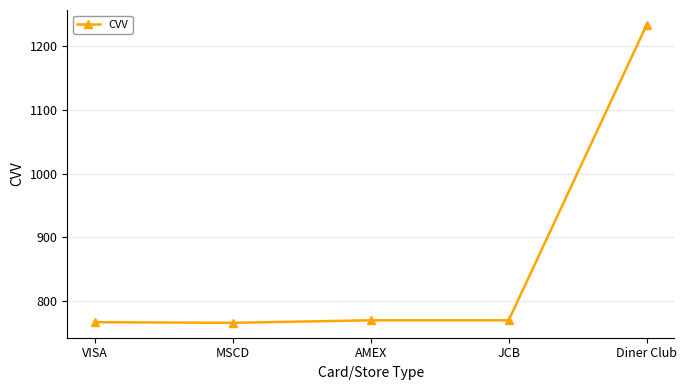

Does the chart have visible grid lines?

Yes